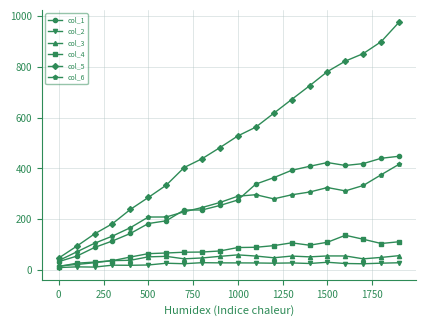

True or false: col_4 and col_5 intersect in this chart.

False